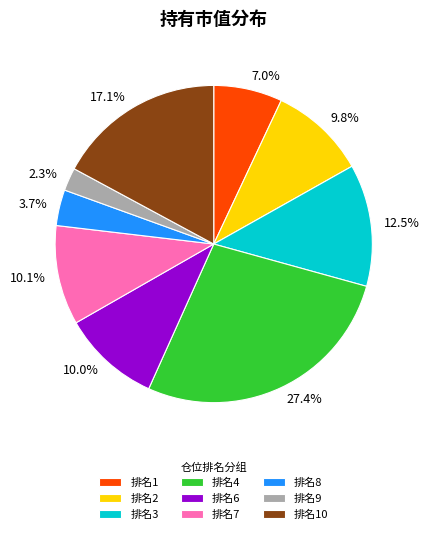

How many slices are in this pie chart?

9